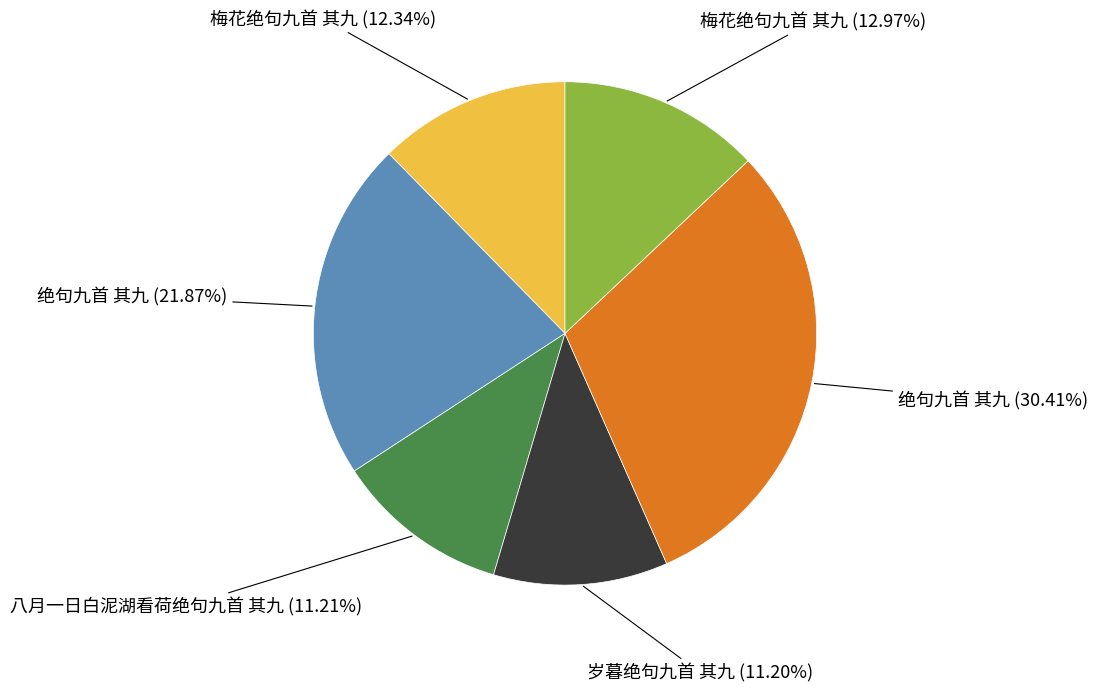

Is there a majority slice in this chart?

No